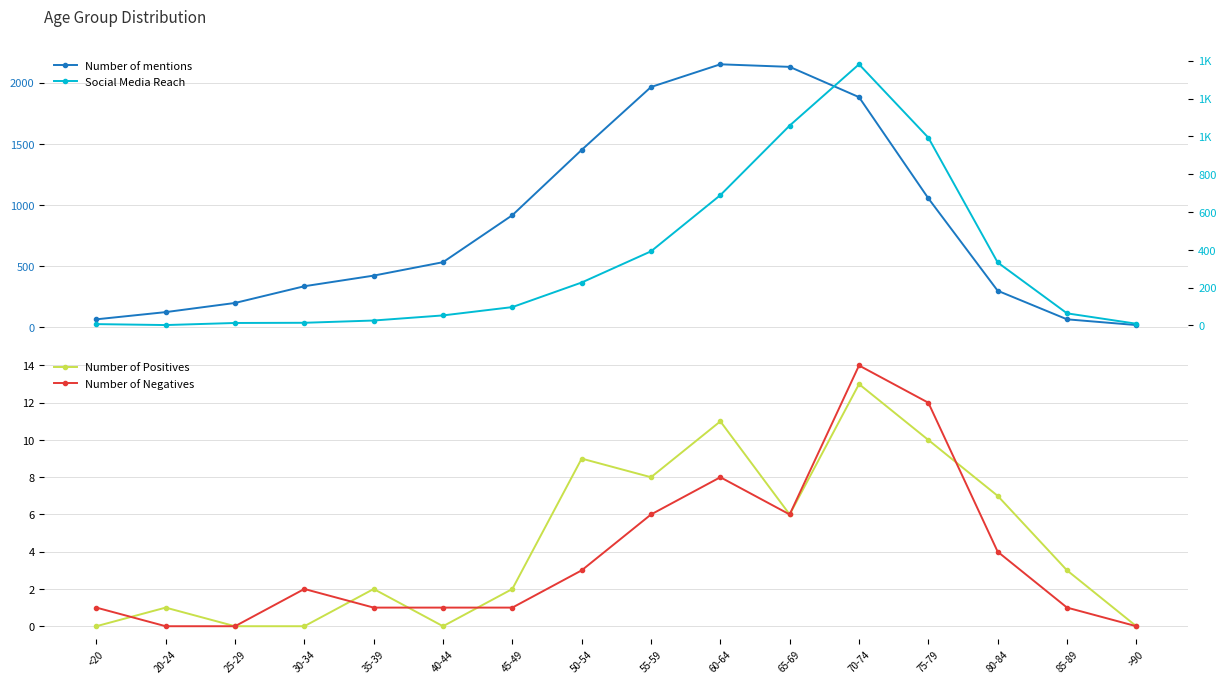

At which category does the chart reach its peak across all series?

60-64